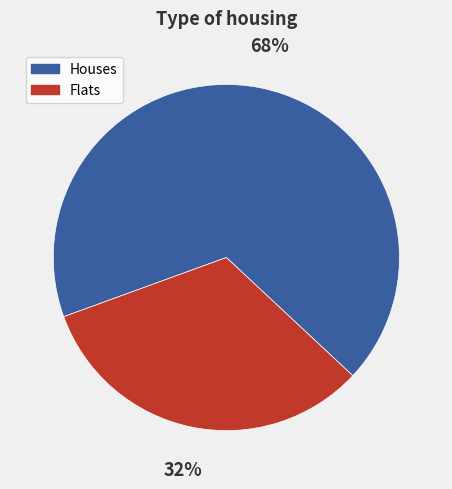

Is there a majority slice in this chart?

Yes